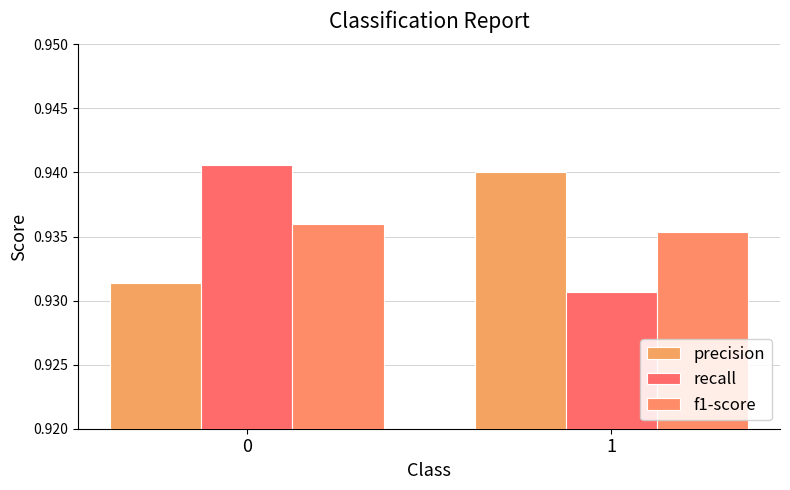

At how many categories does at least one series exceed 0?

2